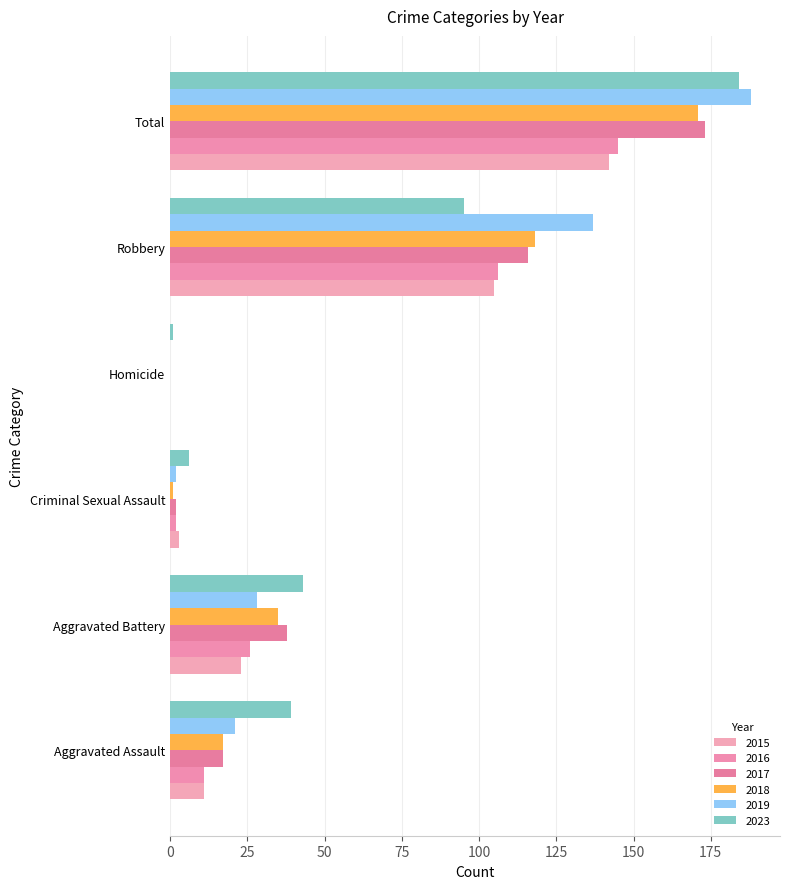

Reading left to right, list all the values displayed in this chart.

2015: Aggravated Assault=11	Aggravated Battery=23	Criminal Sexual Assault=3	Homicide=0	Robbery=105	Total=142
2016: Aggravated Assault=11	Aggravated Battery=26	Criminal Sexual Assault=2	Homicide=0	Robbery=106	Total=145
2017: Aggravated Assault=17	Aggravated Battery=38	Criminal Sexual Assault=2	Homicide=0	Robbery=116	Total=173
2018: Aggravated Assault=17	Aggravated Battery=35	Criminal Sexual Assault=1	Homicide=0	Robbery=118	Total=171
2019: Aggravated Assault=21	Aggravated Battery=28	Criminal Sexual Assault=2	Homicide=0	Robbery=137	Total=188
2023: Aggravated Assault=39	Aggravated Battery=43	Criminal Sexual Assault=6	Homicide=1	Robbery=95	Total=184